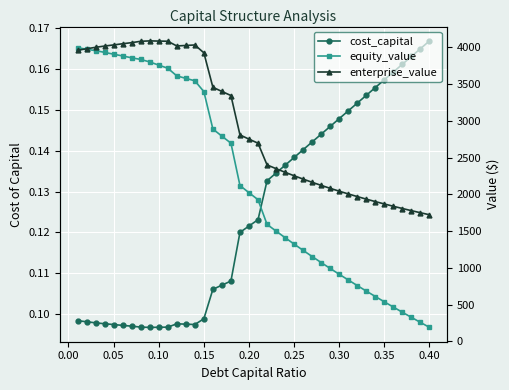

Reading left to right, list all the values displayed in this chart.

cost_capital: 0.1	0.1	0.1	0.1	0.1	0.1	0.1	0.1	0.1	0.1	0.1	0.1	0.1	0.1	0.1	0.1	0.1	0.1	0.1	0.1	0.1	0.1	0.1	0.1	0.1	0.1	0.1	0.1	0.1	0.1	0.1	0.2	0.2	0.2	0.2	0.2	0.2	0.2	0.2	0.2
equity_value: 3994.0	3973.9	3953.9	3930.9	3905.8	3882.0	3856.6	3834.7	3800.4	3757.6	3715.1	3610.9	3577.4	3543.9	3397.1	2888.1	2791.0	2695.8	2119.7	2022.1	1926.8	1591.6	1500.1	1410.7	1323.3	1237.8	1154.1	1072.0	991.6	912.7	835.2	759.0	684.1	610.4	537.8	466.3	395.9	326.4	257.9	190.3
enterprise_value: 3959.3	3979.3	3999.5	4016.7	4031.8	4048.1	4062.9	4081.2	4087.0	4084.3	4082.1	4018.0	4024.6	4031.3	3924.7	3455.9	3398.9	3343.9	2808.0	2750.6	2695.4	2400.4	2349.0	2299.8	2252.5	2207.2	2163.7	2121.8	2081.5	2042.8	2005.4	1969.4	1934.7	1901.2	1868.8	1837.5	1807.2	1777.9	1749.5	1722.1